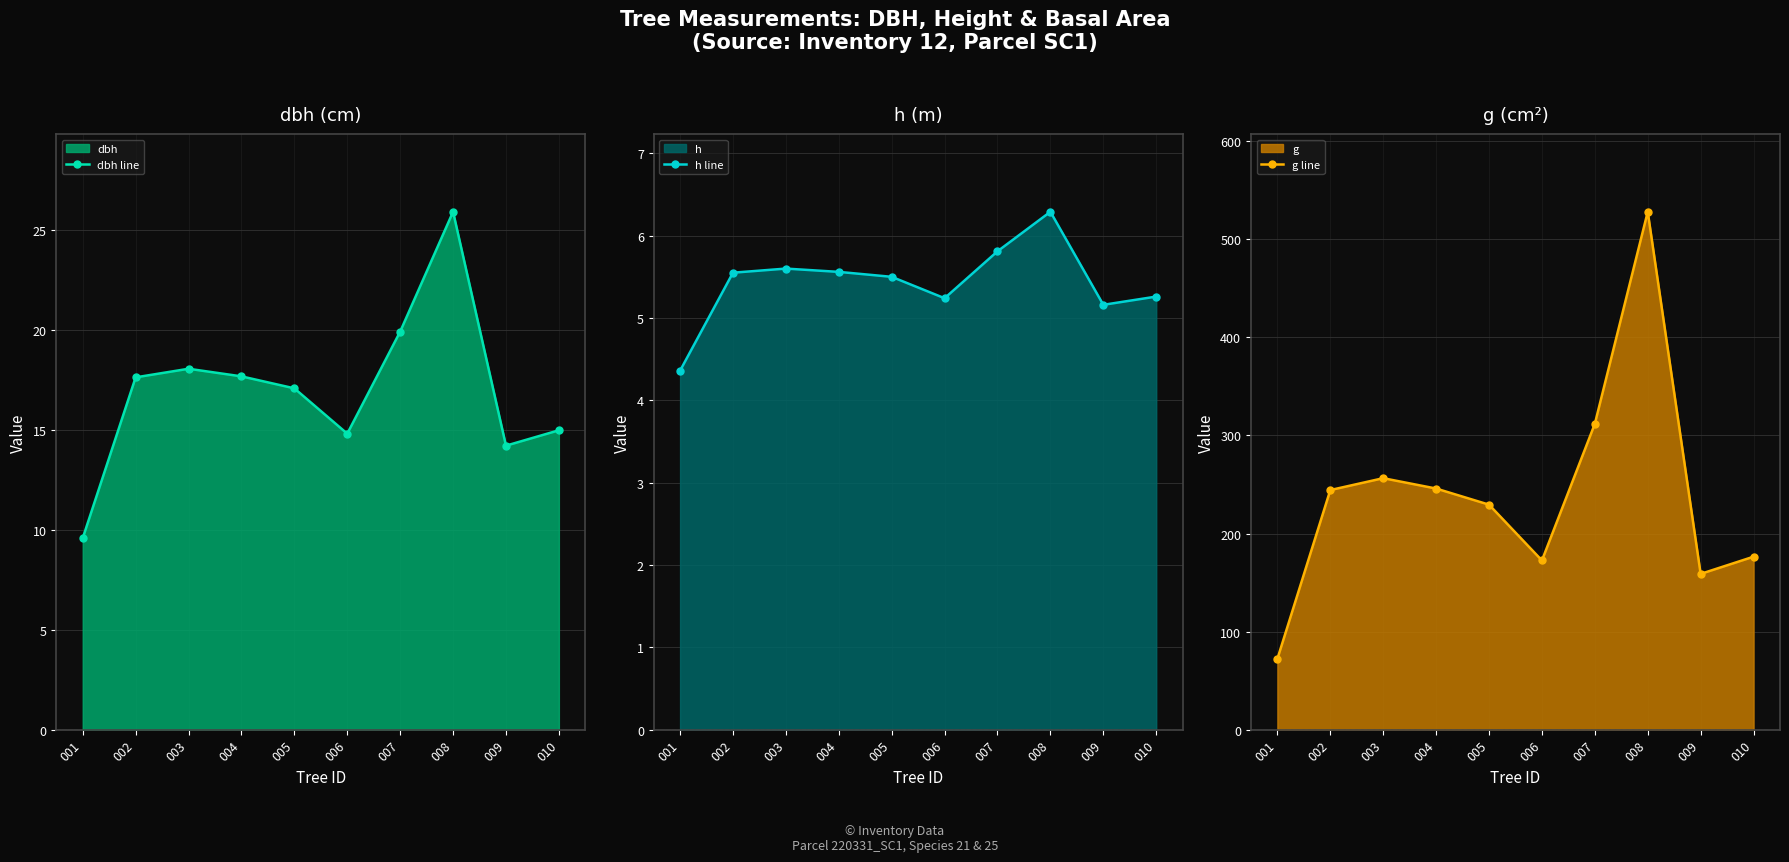

The value of g line at 007 is 311.8. True or false?

True